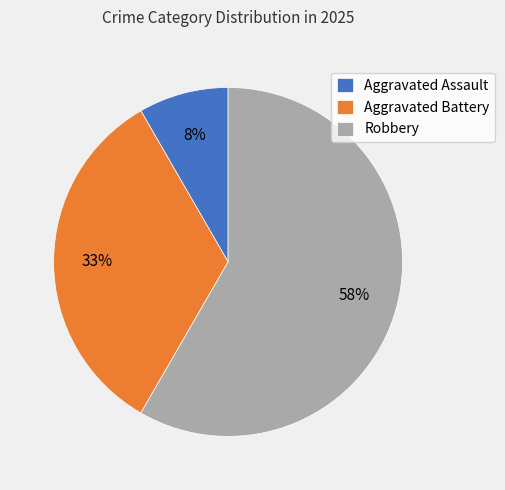

What is the smallest slice in the pie chart?

Aggravated Assault